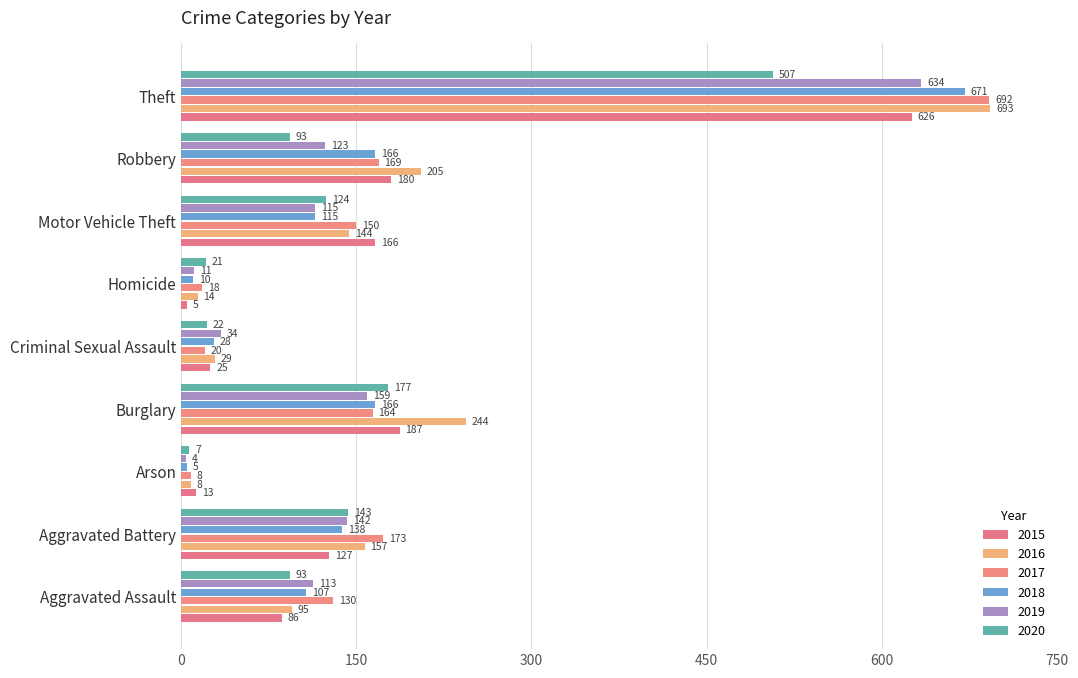

Is the value of 2019 at Theft greater than the value of 2016 at Aggravated Assault?

Yes